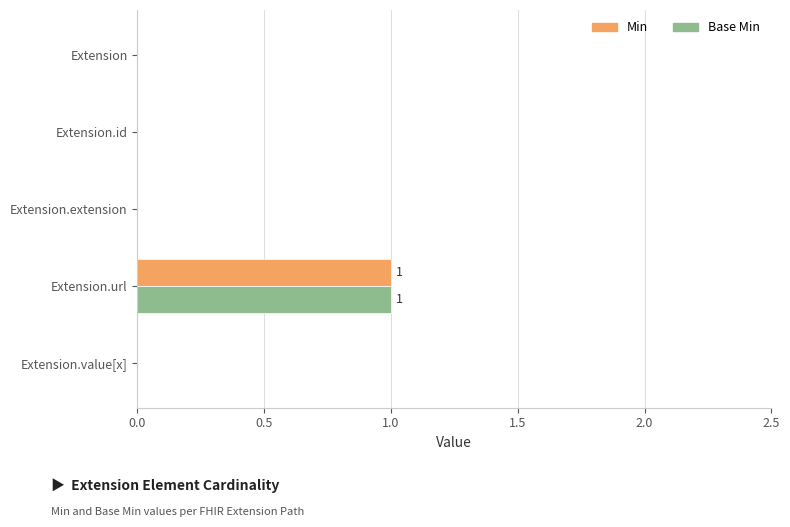

True or false: Base Min has a value of 1 at Extension.extension.

False